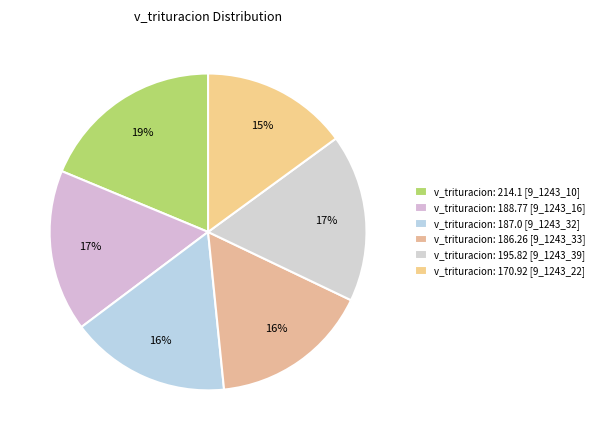

Count the number of slices in the pie.

6